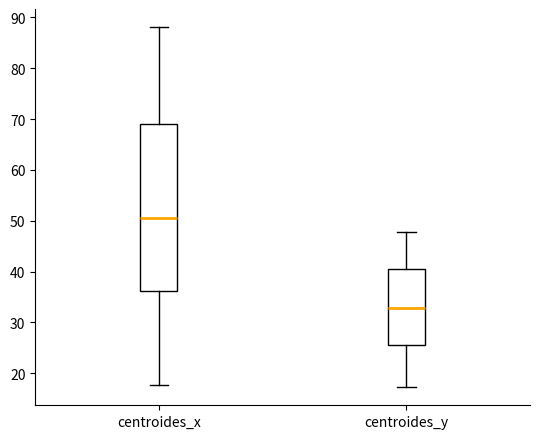

Where does the median line of the box for centroides_x sit on the y-axis? The values are not printed on the chart, so give them approximately, as read against the axis.

51